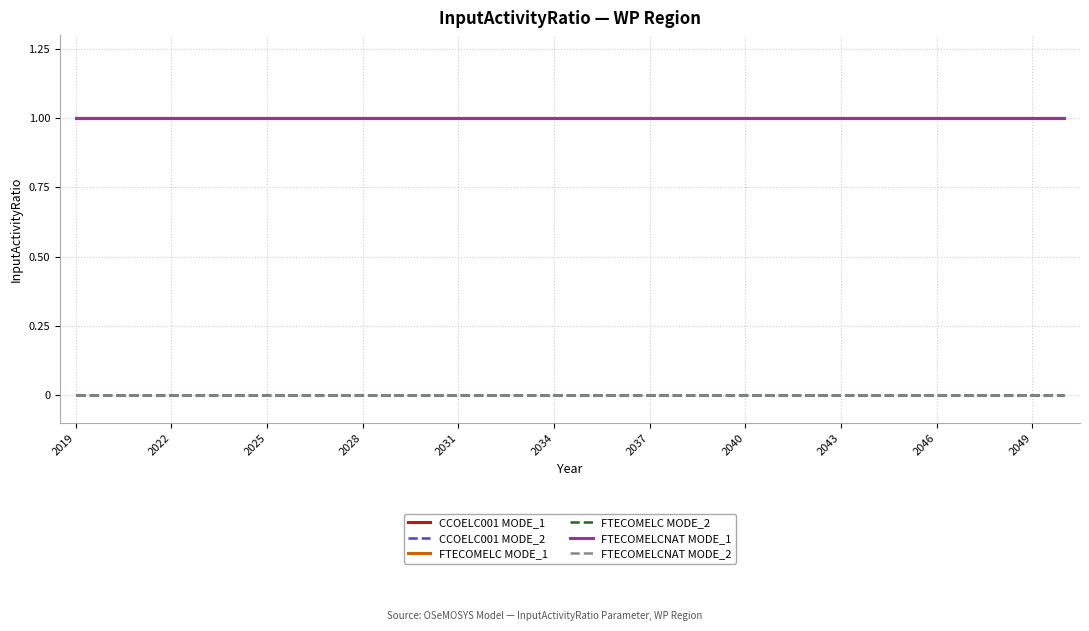

Does the chart have visible grid lines?

Yes